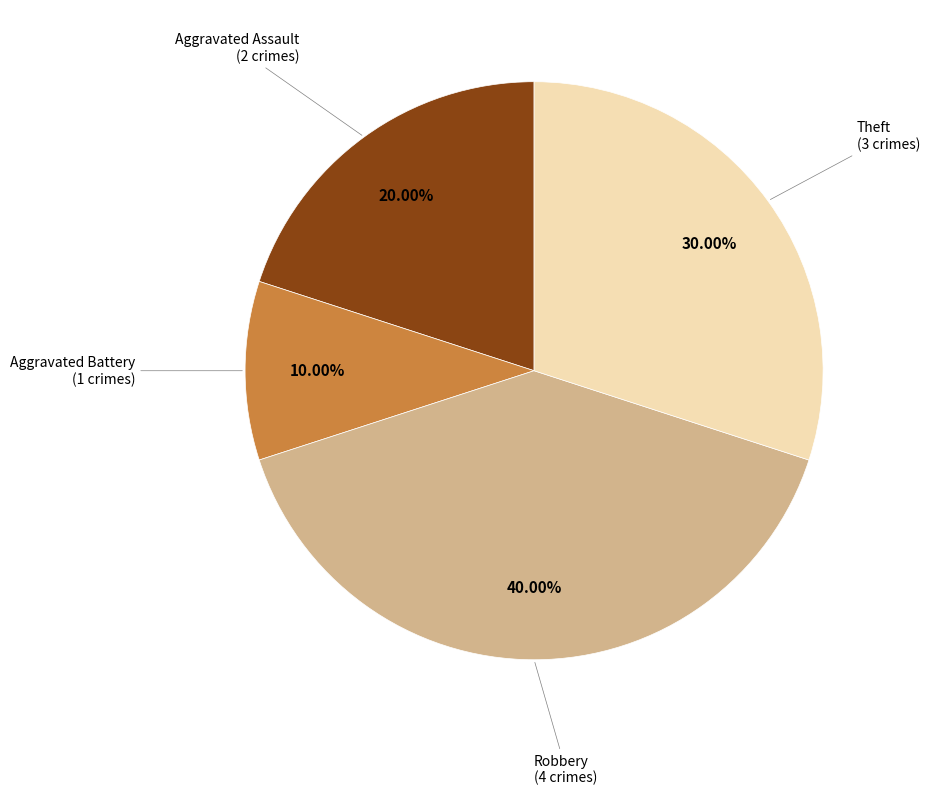

Is there a majority slice in this chart?

No